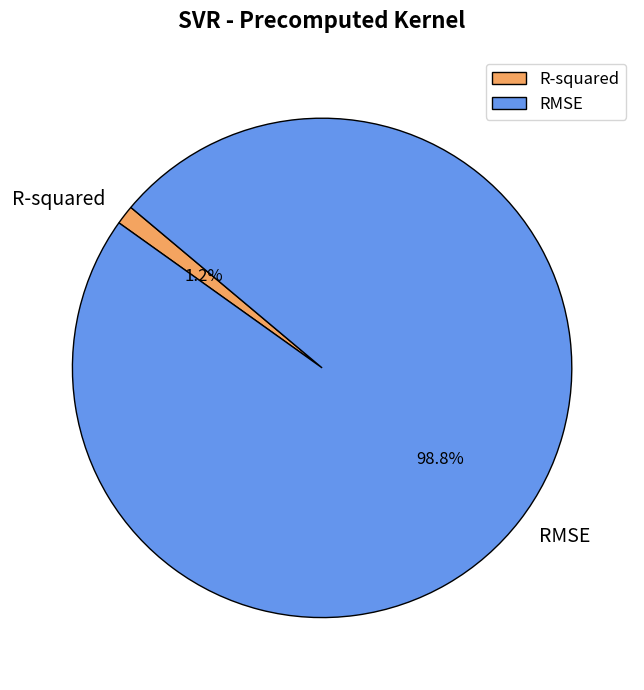

Which category accounts for the majority?

RMSE